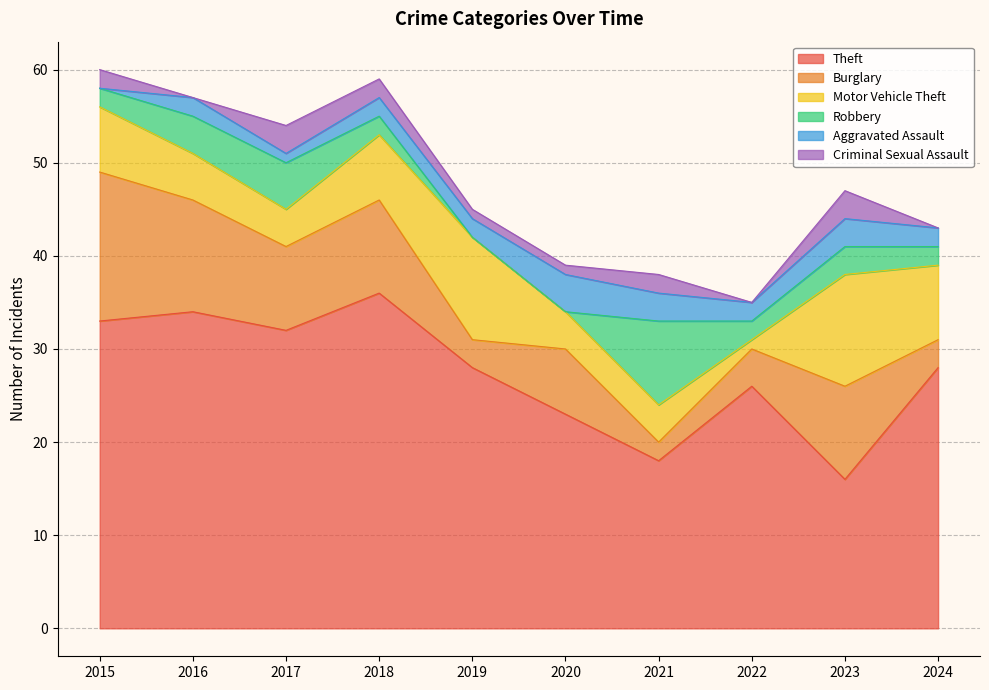

How many series are shown in this chart?

6